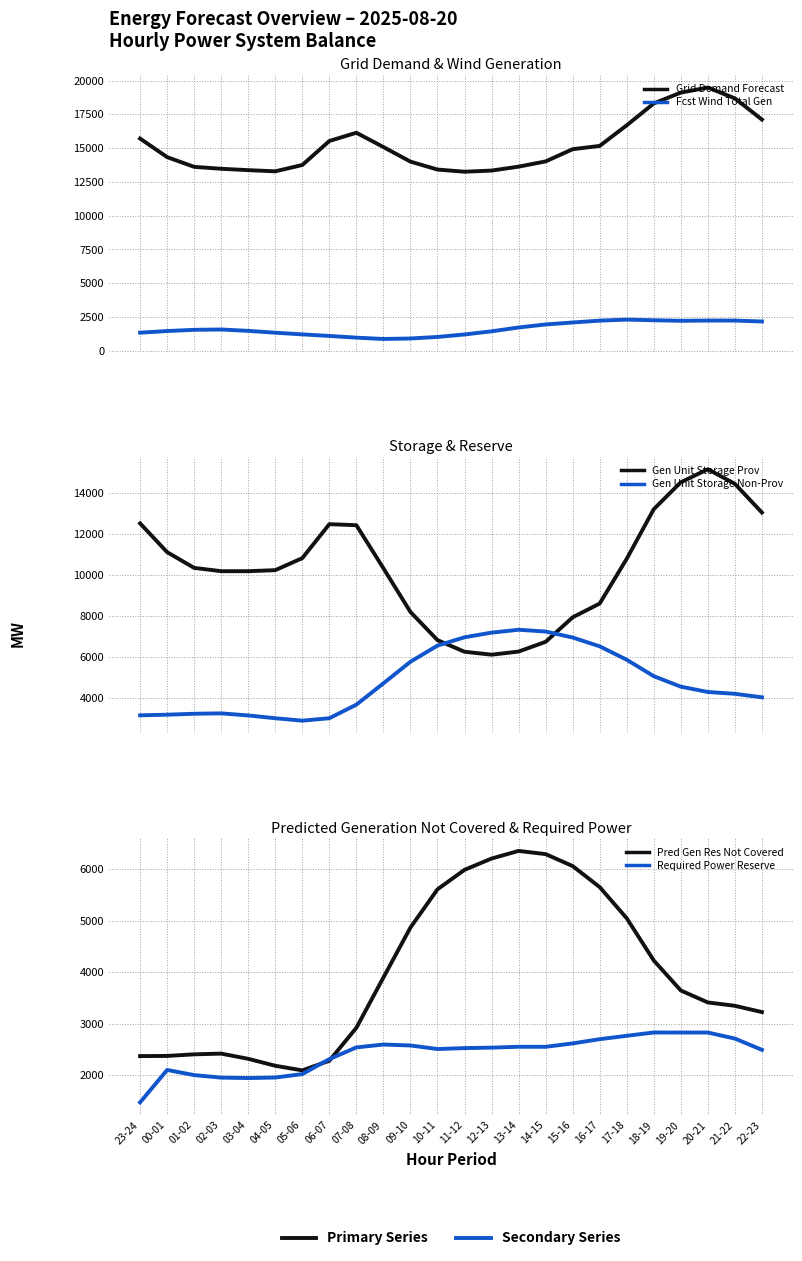

How many lines are shown in the chart?

6